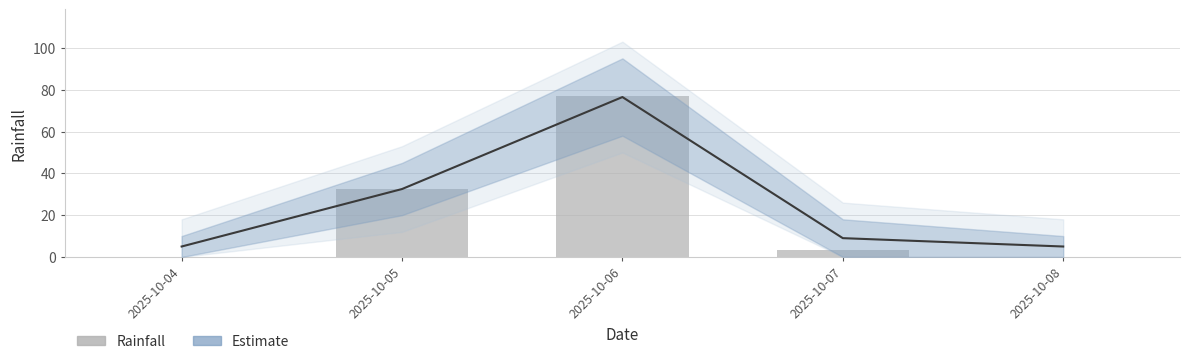

Count the number of values greater than 3.

3